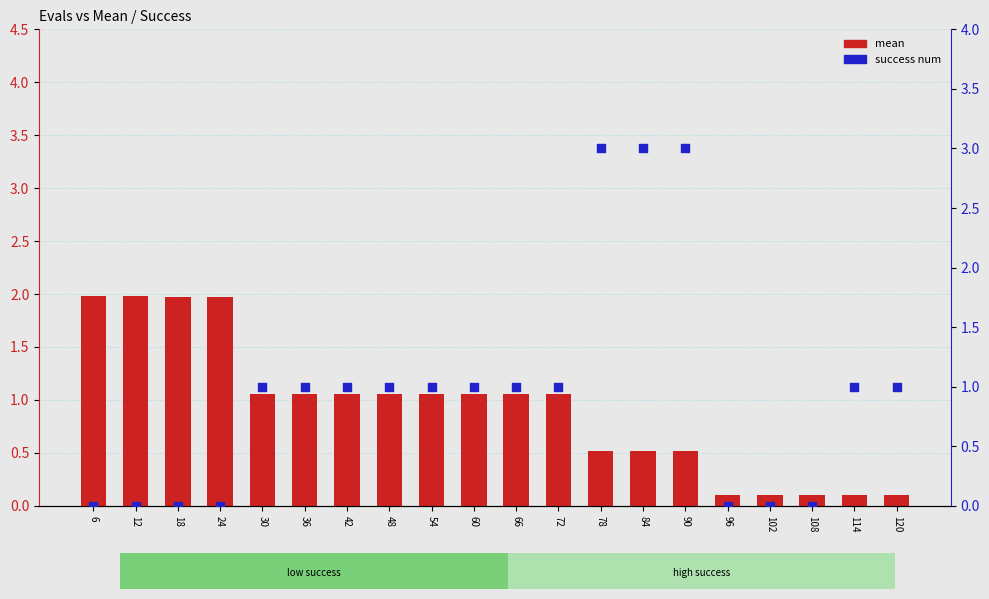

Which series contains the lowest Y value?

success num